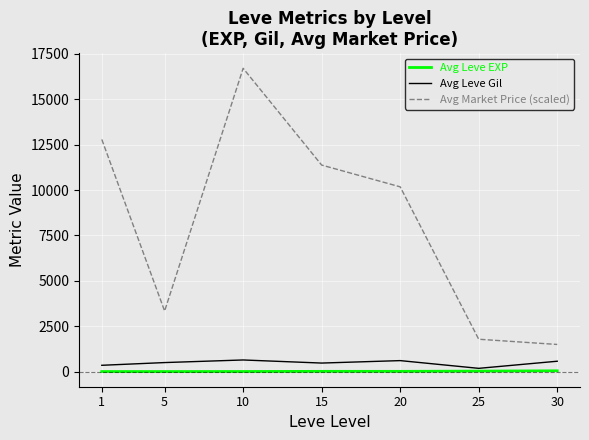

The value of Avg Market Price (scaled) at 20 is 15181.9. True or false?

False